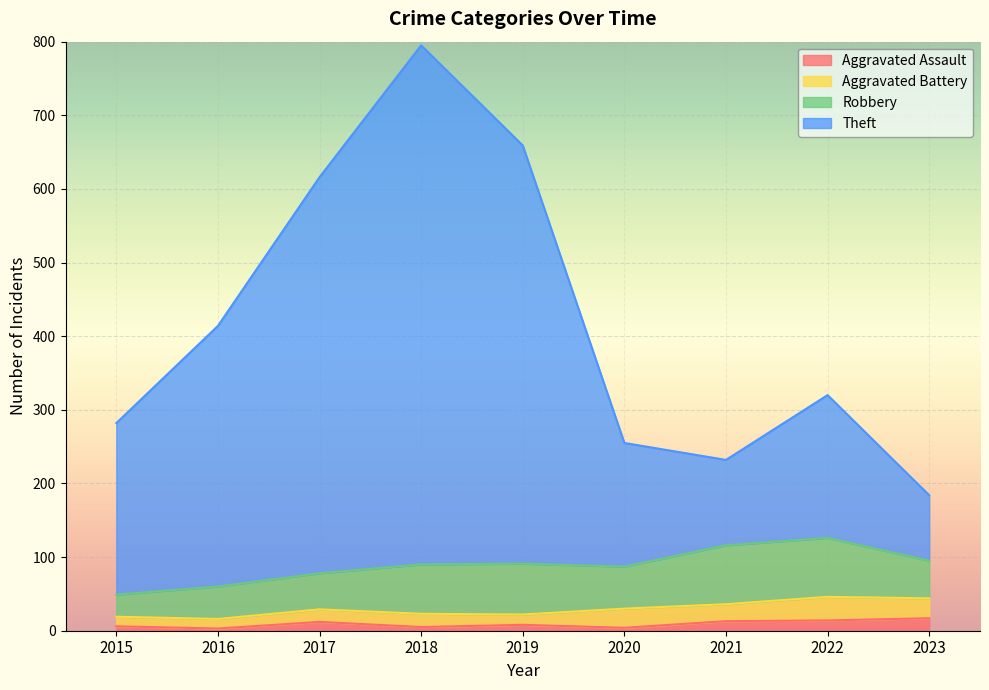

True or false: Aggravated Assault and Theft intersect in this chart.

False